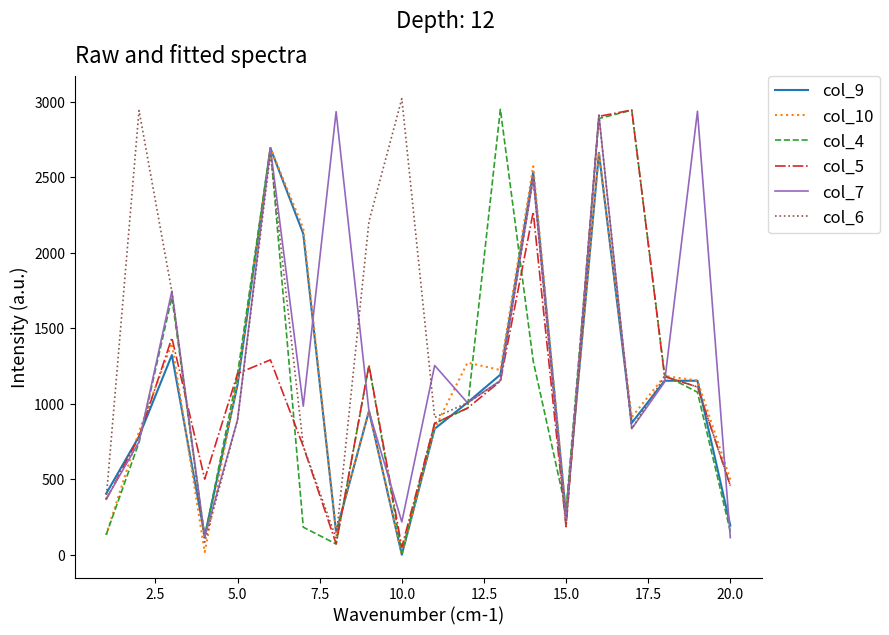

What is the maximum value shown in the chart?

3019